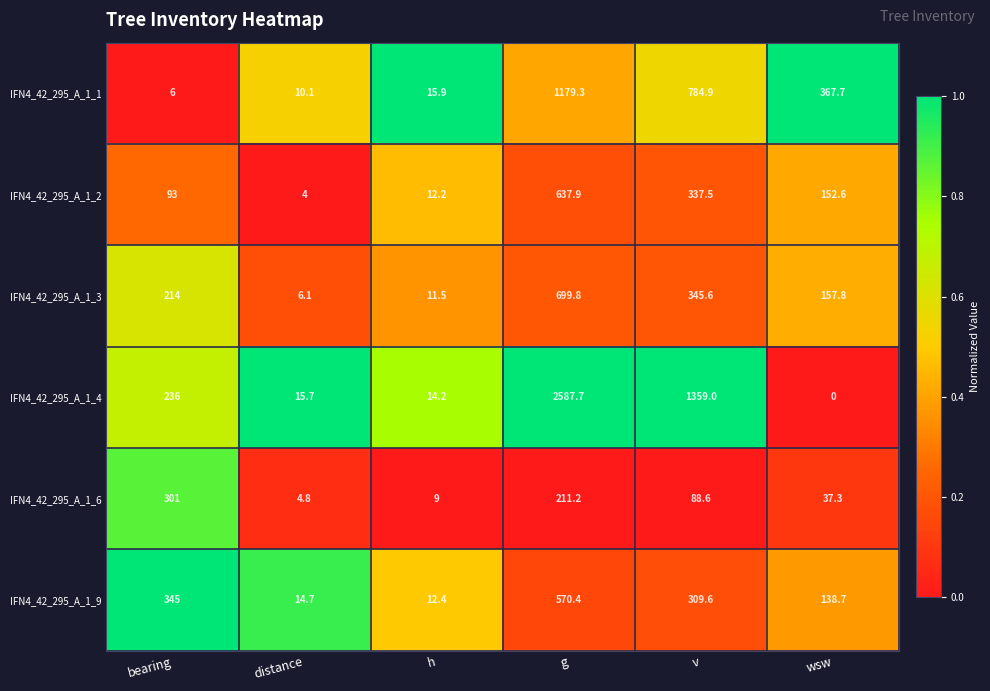

At bearing, list the series in order from smallest to largest.

IFN4_42_295_A_1_1, IFN4_42_295_A_1_2, IFN4_42_295_A_1_3, IFN4_42_295_A_1_4, IFN4_42_295_A_1_6, IFN4_42_295_A_1_9